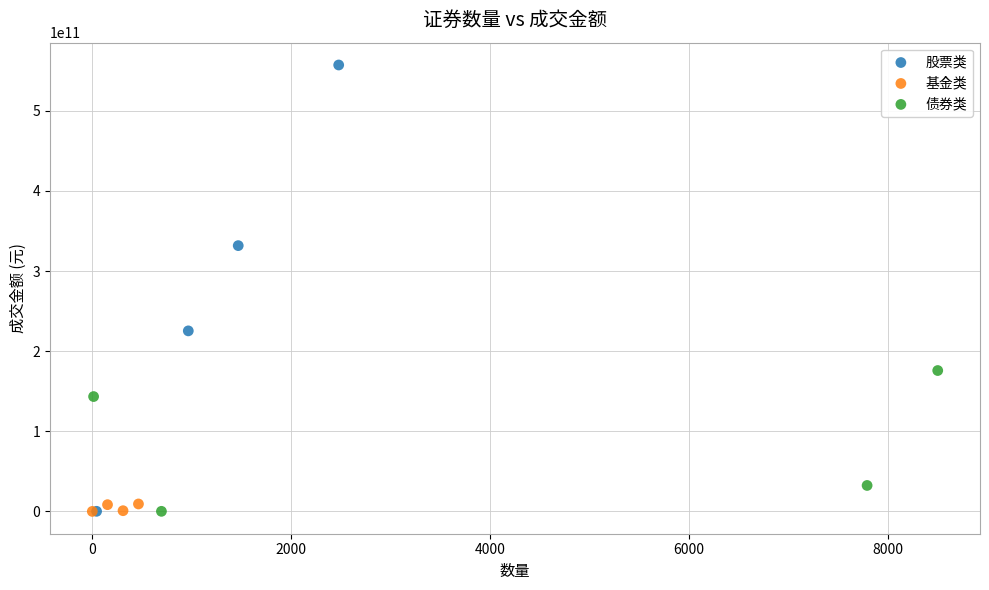

Which series contains the highest Y value?

股票类